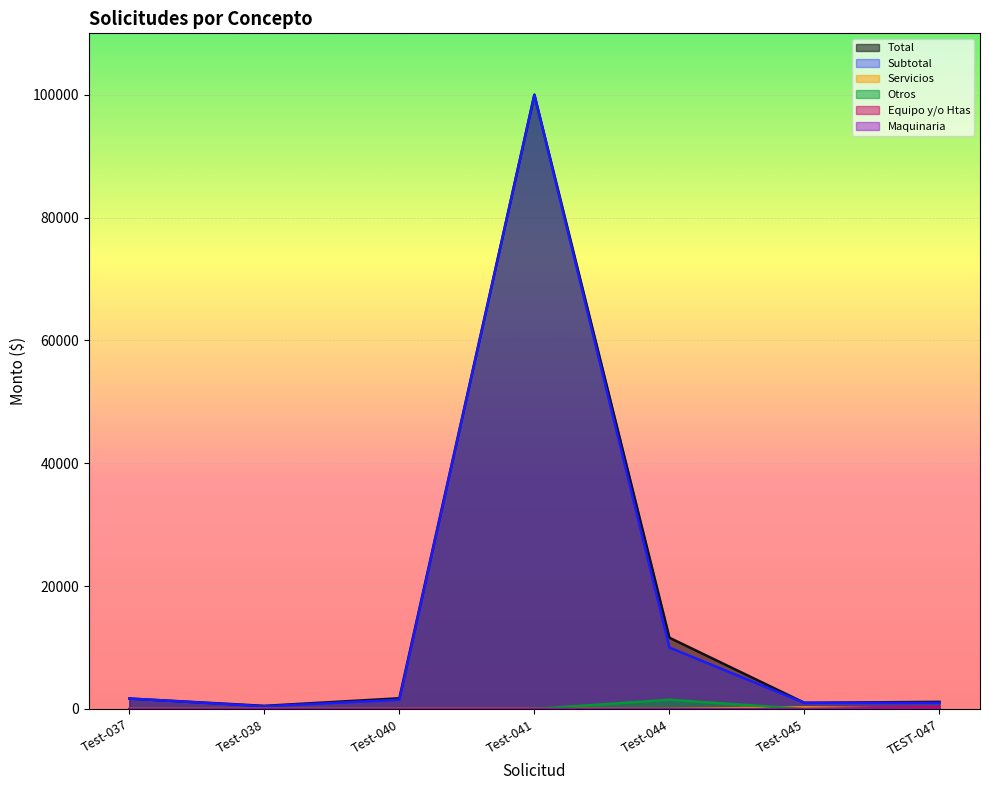

At which label is Total closest to 50254?

Test-044